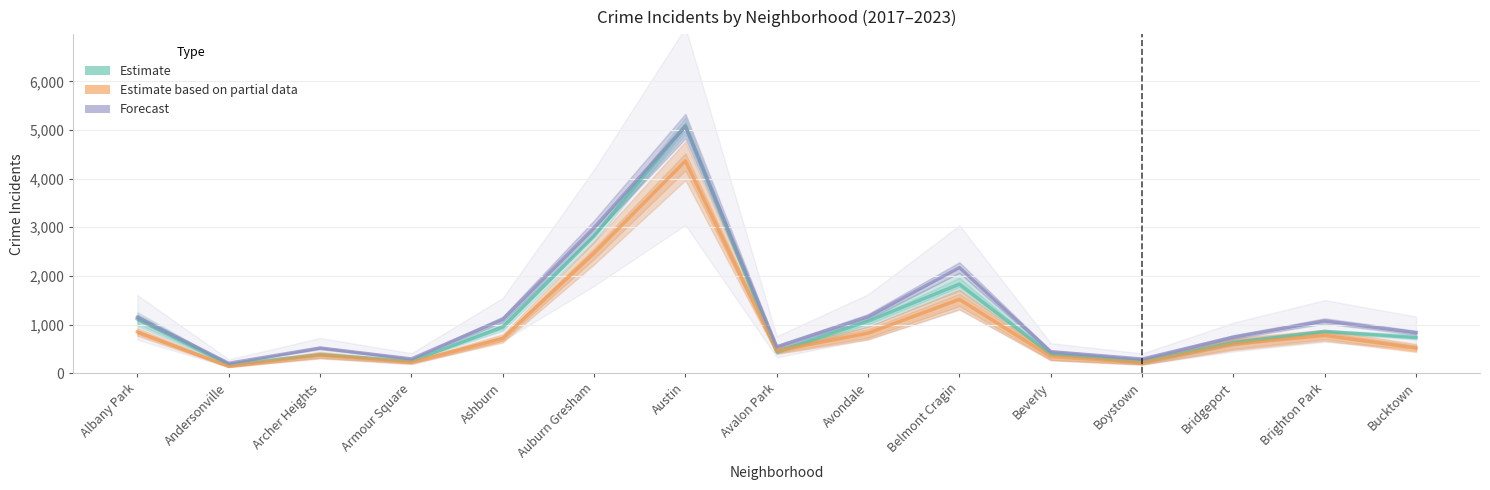

True or false: Forecast and Estimate intersect in this chart.

True